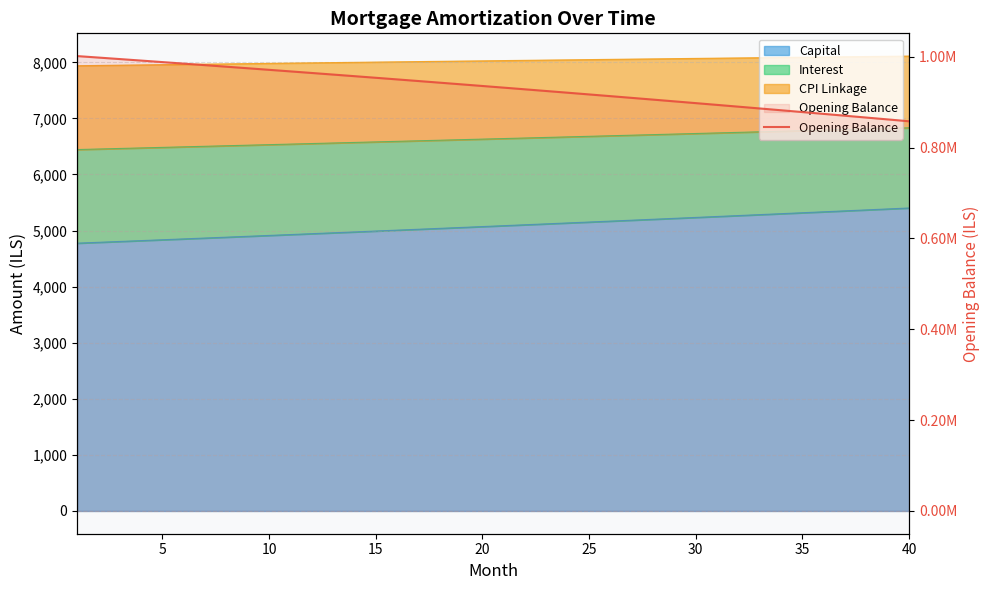

What is the greatest value displayed?

1001500.0